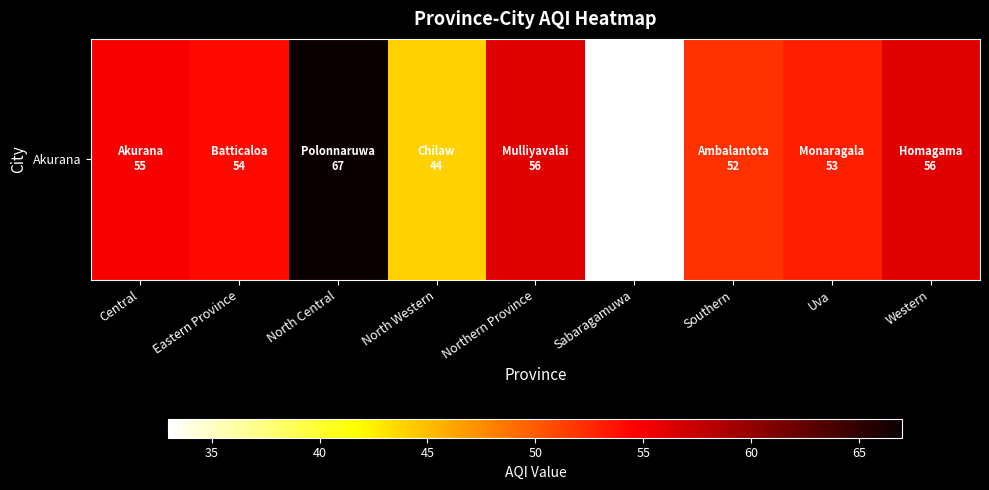

What is the maximum value shown in the chart?

67